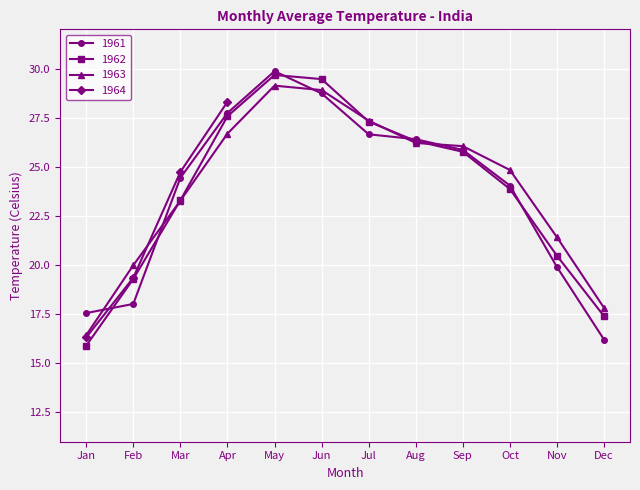

Between Feb and Jul, which series saw the biggest shift?

1961